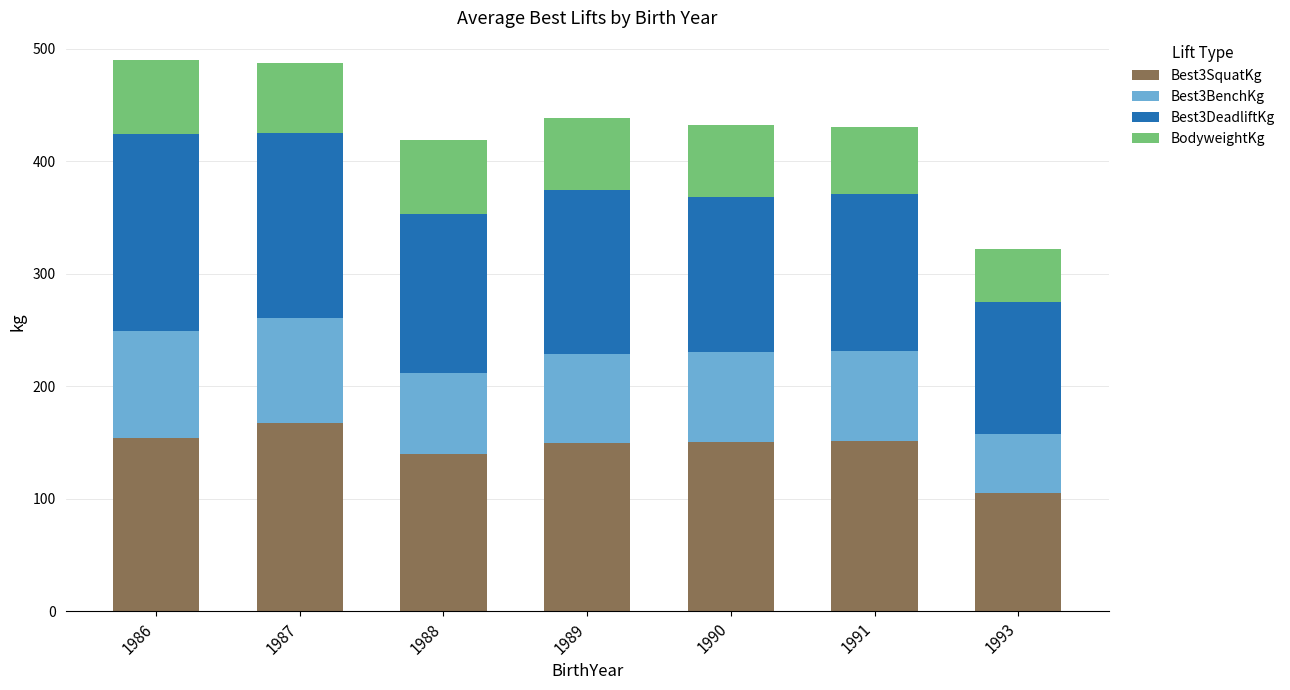

What is the sum of the Best3SquatKg values at 1990 and 1986?

304.3